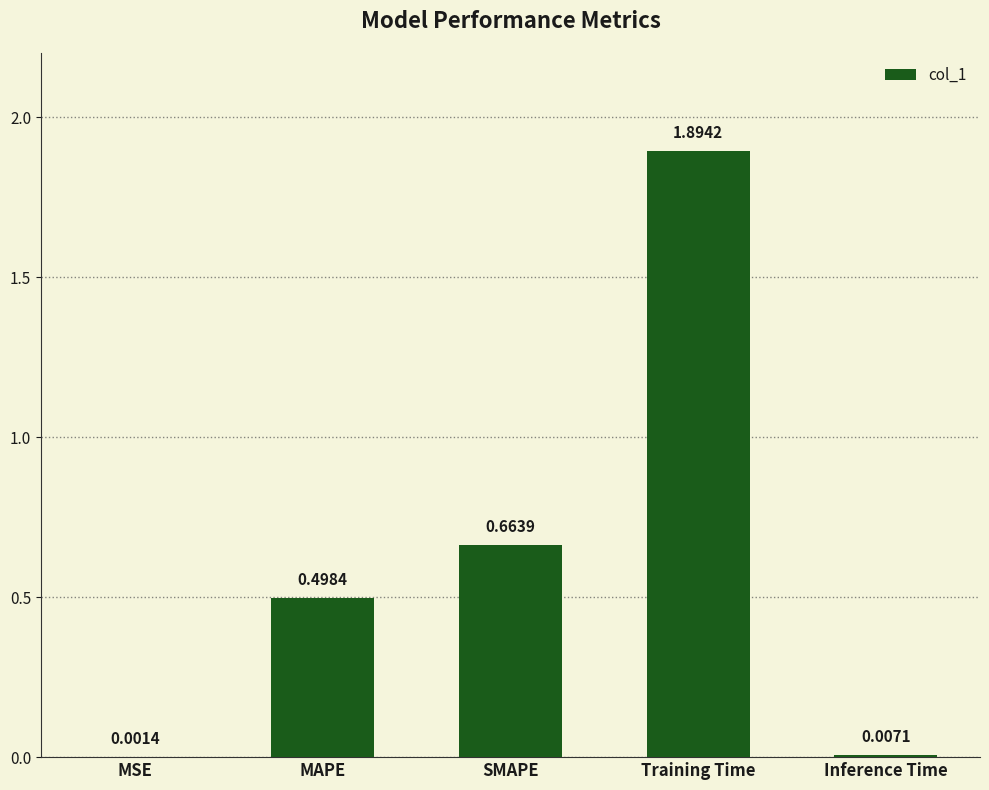

What is the sum of the values at SMAPE and MAPE?

1.2